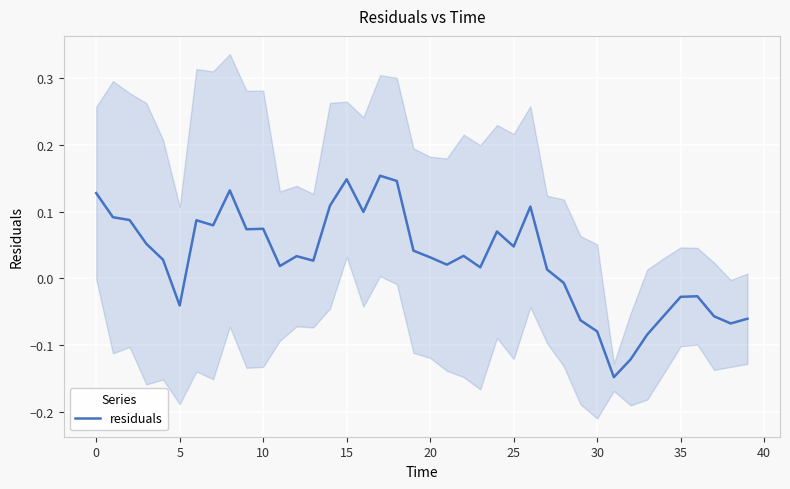

What is the sum of all values?

1.1